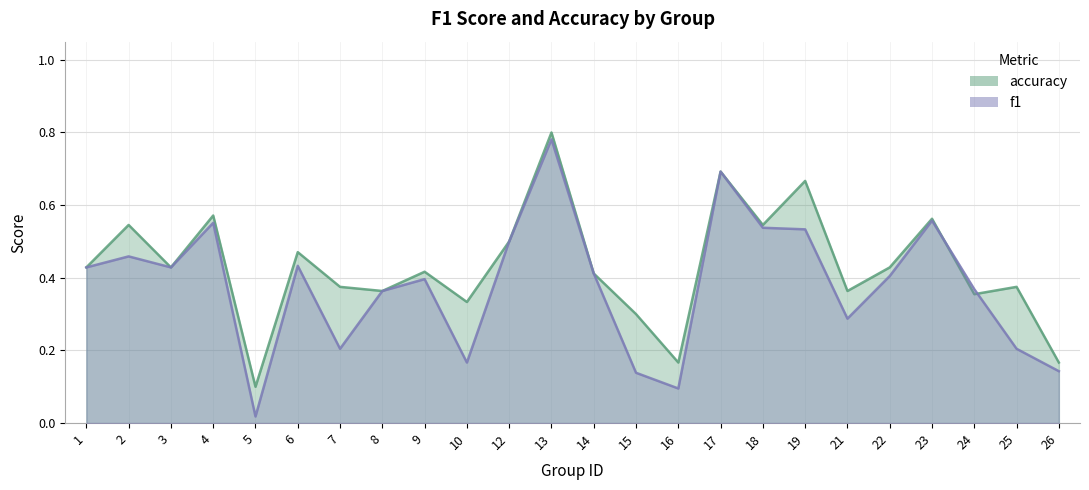

What is the value of the accuracy point at the 19th from the left?

0.4